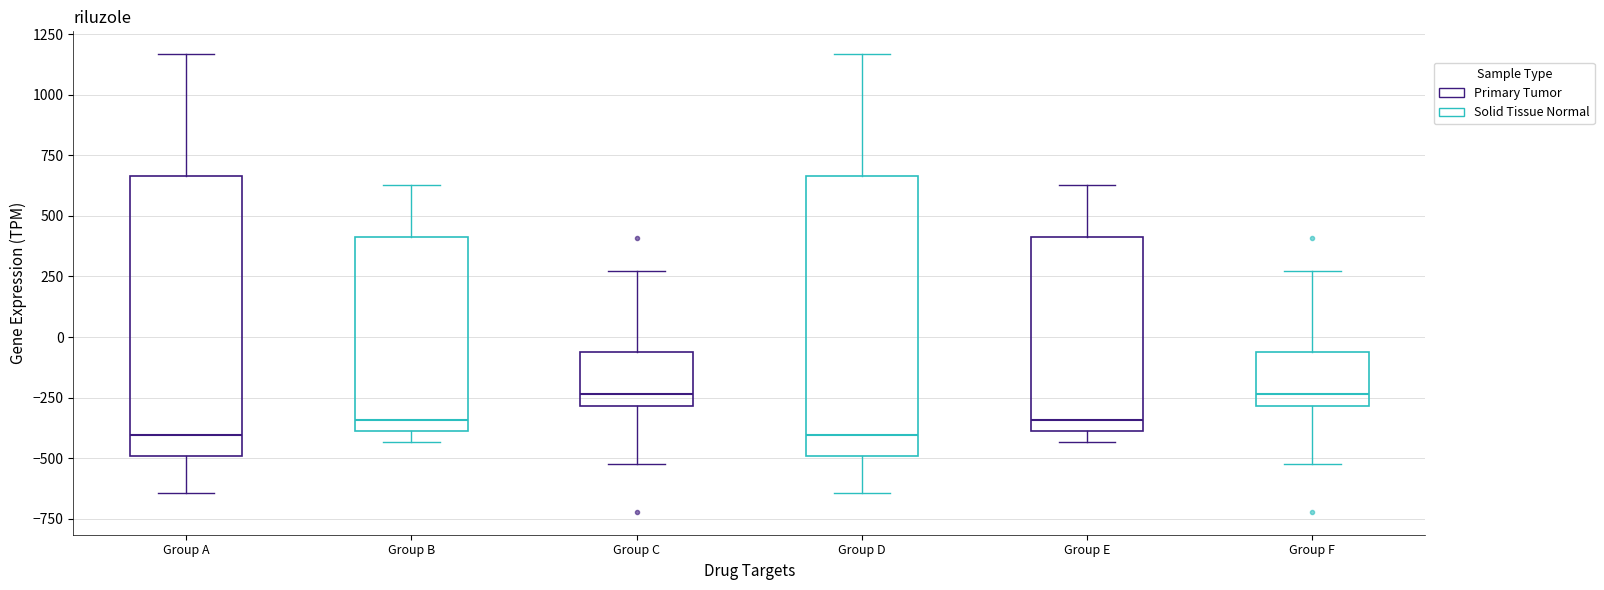

Reading left to right, read every box against the y-axis: the position of its median line, the range the box covers, and the ends of its whiskers. The values are not printed on the chart, so give them approximately, as read against the axis.

Group A: median -400, box -500 to 650, whiskers -650 to 1150
Group B: median -350, box -400 to 400, whiskers -450 to 650
Group C: median -250, box -300 to -50, whiskers -500 to 250
Group D: median -400, box -500 to 650, whiskers -650 to 1150
Group E: median -350, box -400 to 400, whiskers -450 to 650
Group F: median -250, box -300 to -50, whiskers -500 to 250